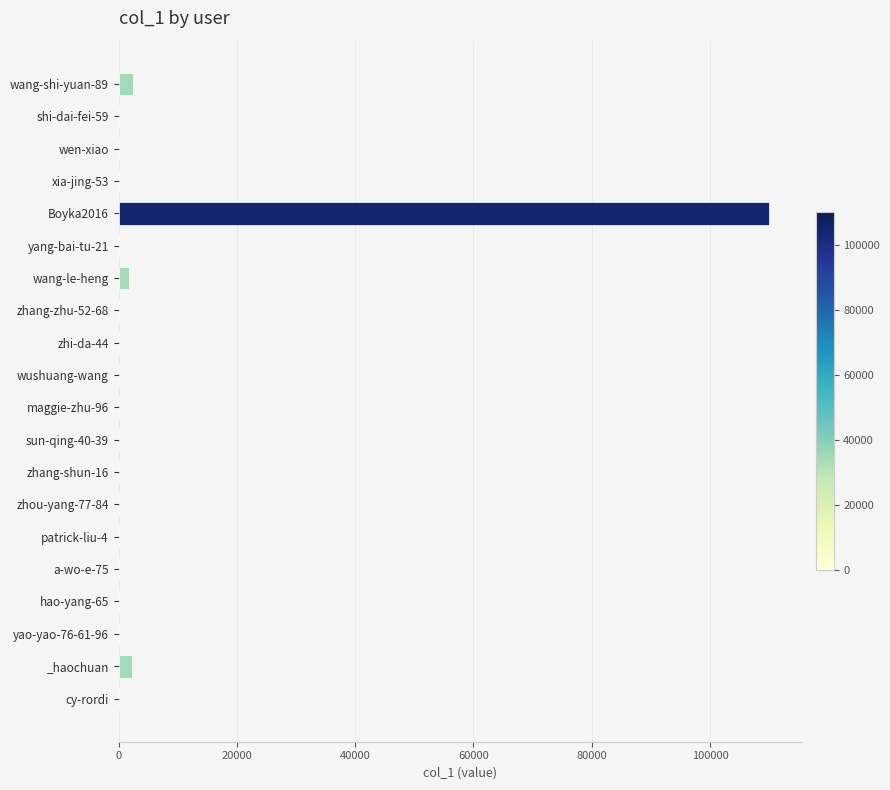

What is the greatest value displayed?

109942